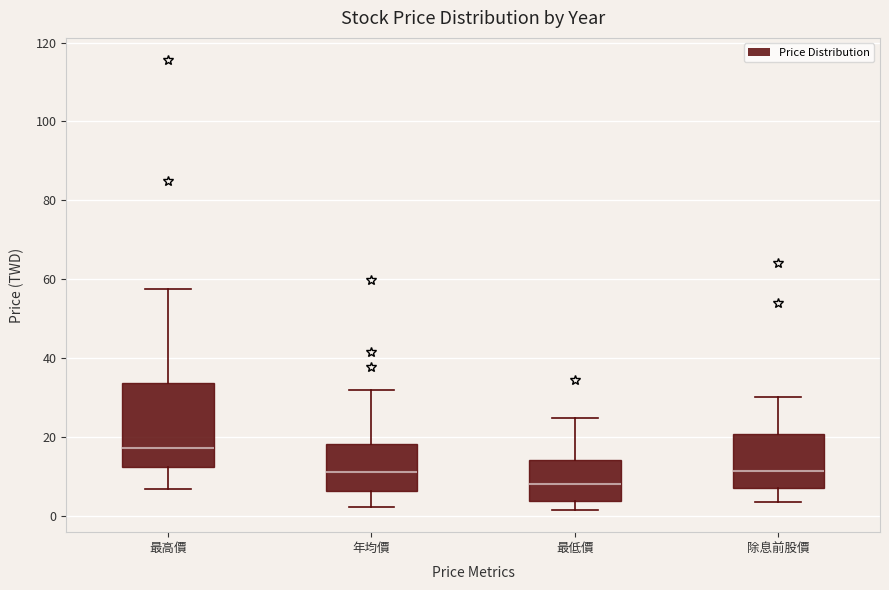

Which box is the tallest, from its lower edge to its upper edge?

最高價